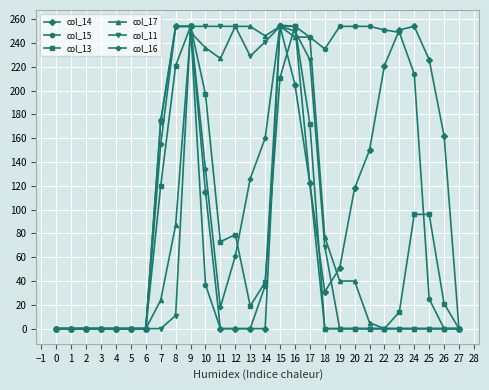

The col_17 series shows 254 at 13. True or false?

True